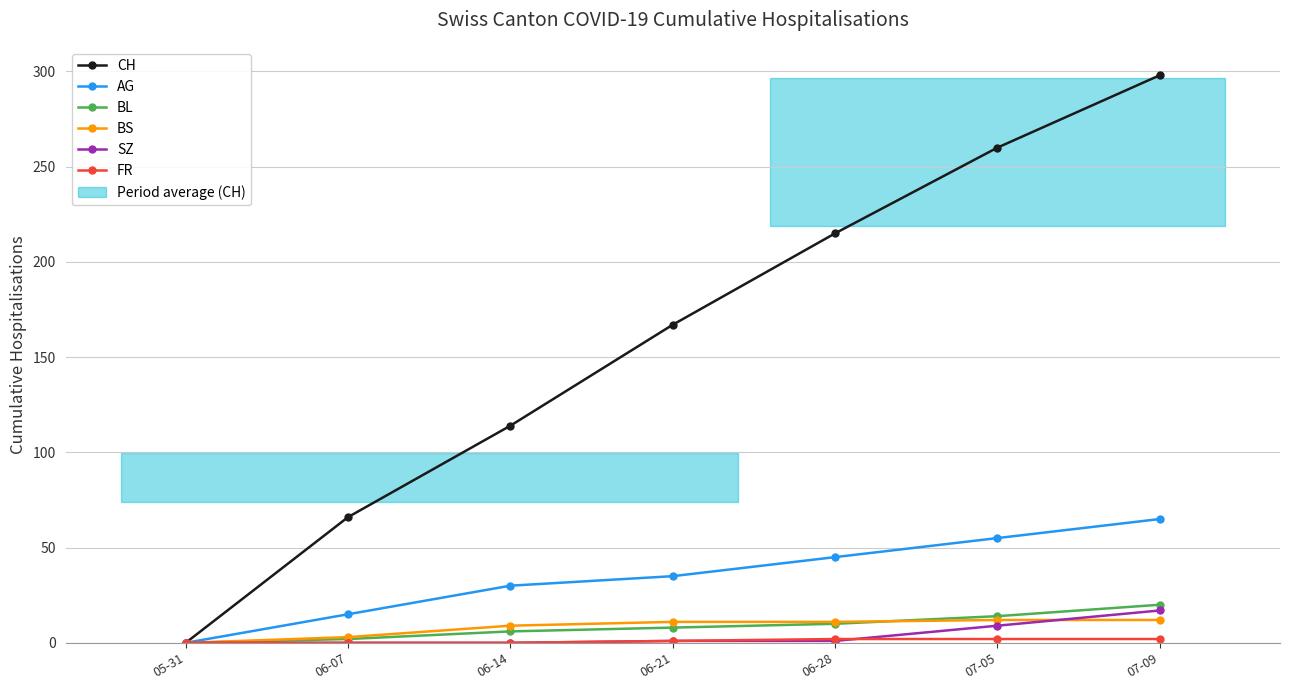

What is the average value of the BS series?

8